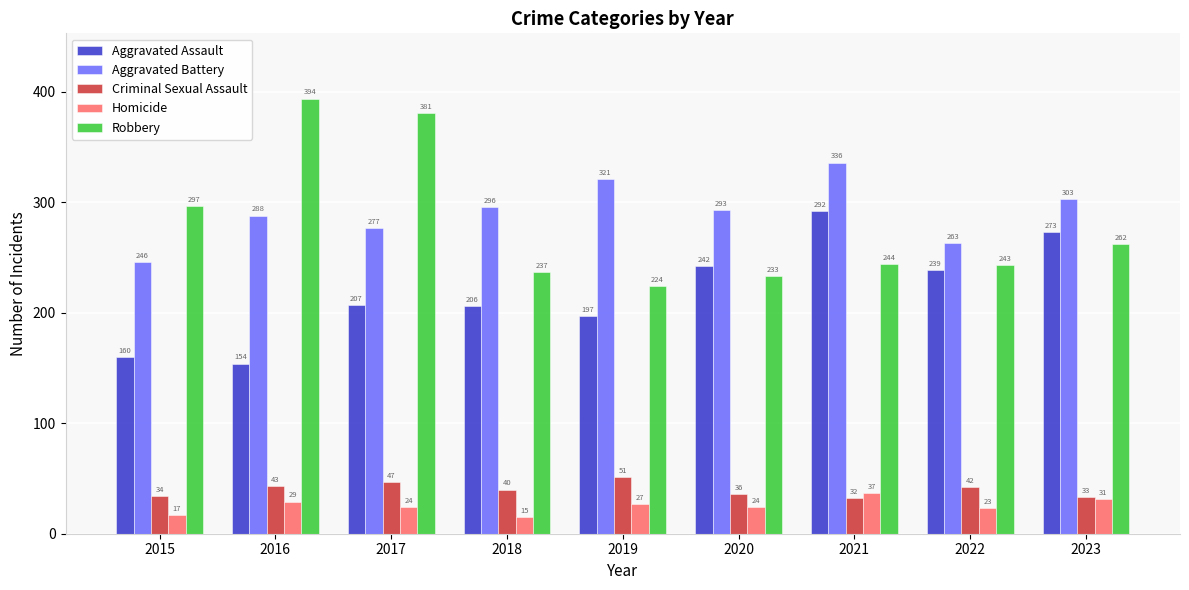

The Aggravated Assault series shows 206 at 2018. True or false?

True